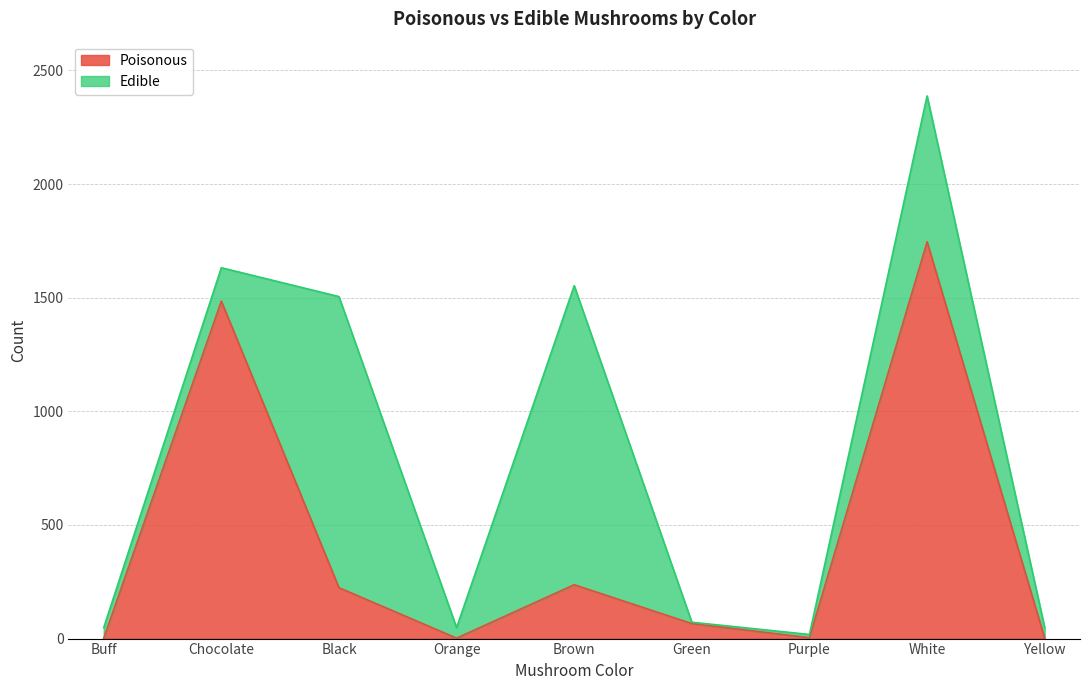

True or false: Poisonous has a value of 339 at Black.

False